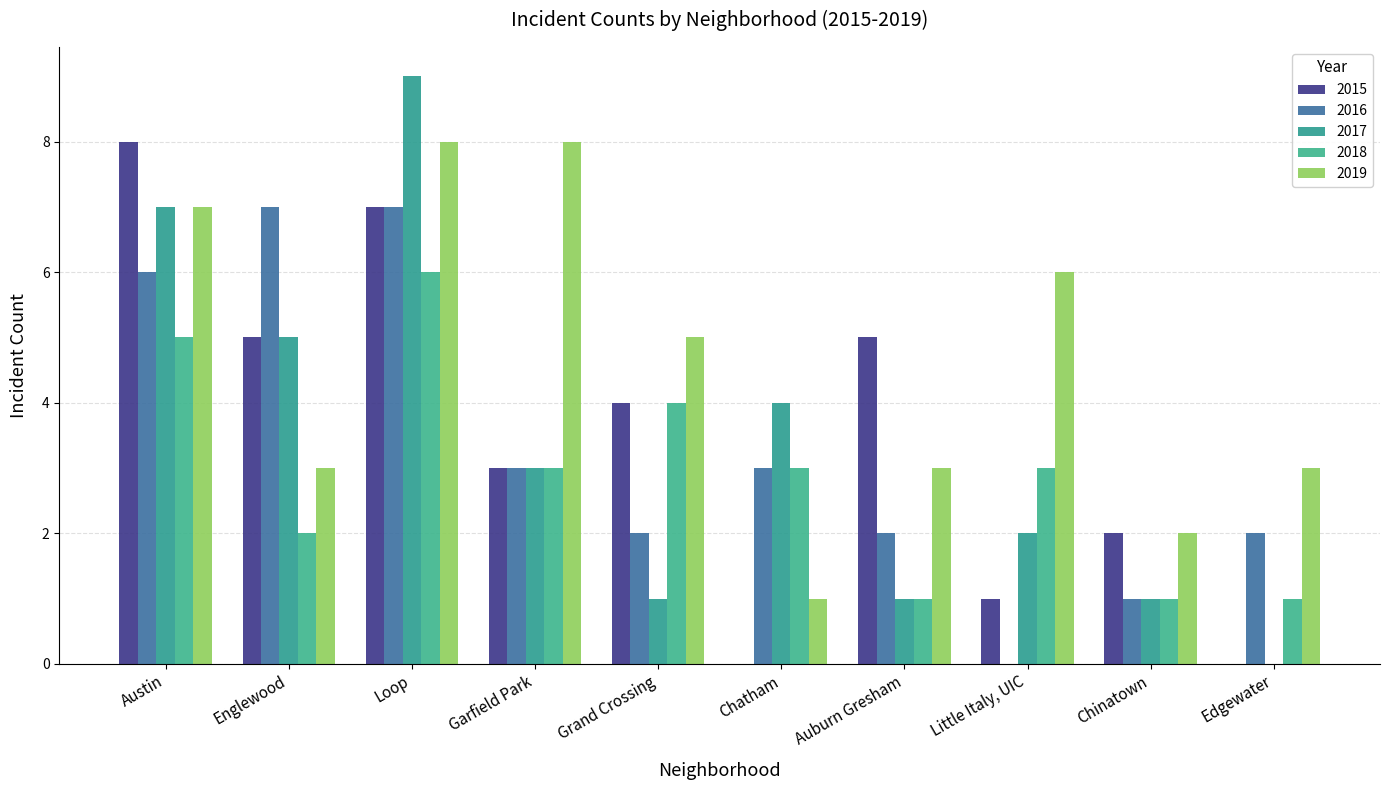

What is the difference between the 2018 values at Loop and Englewood?

4